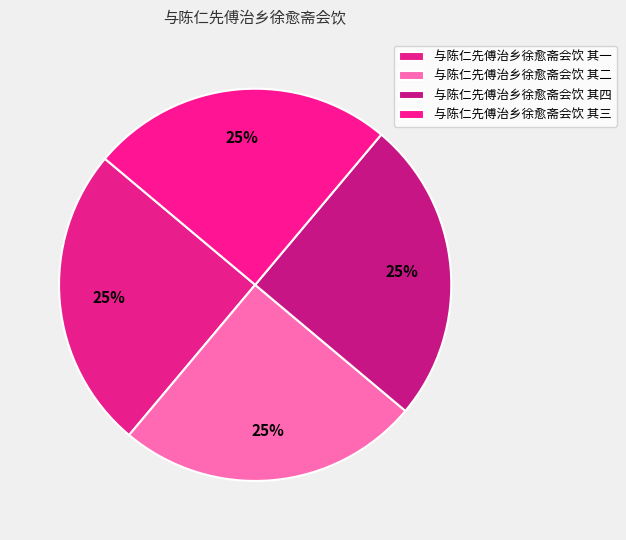

How many segments does this pie chart have?

4